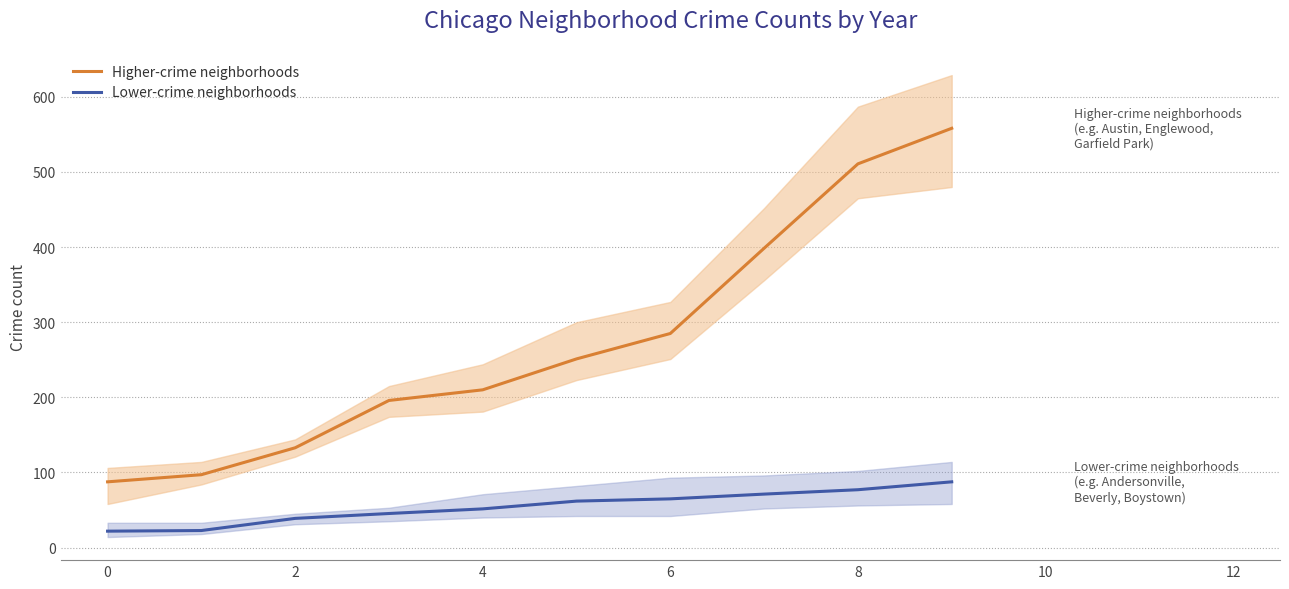

True or false: Lower-crime neighborhoods and Higher-crime neighborhoods cross at least once.

False